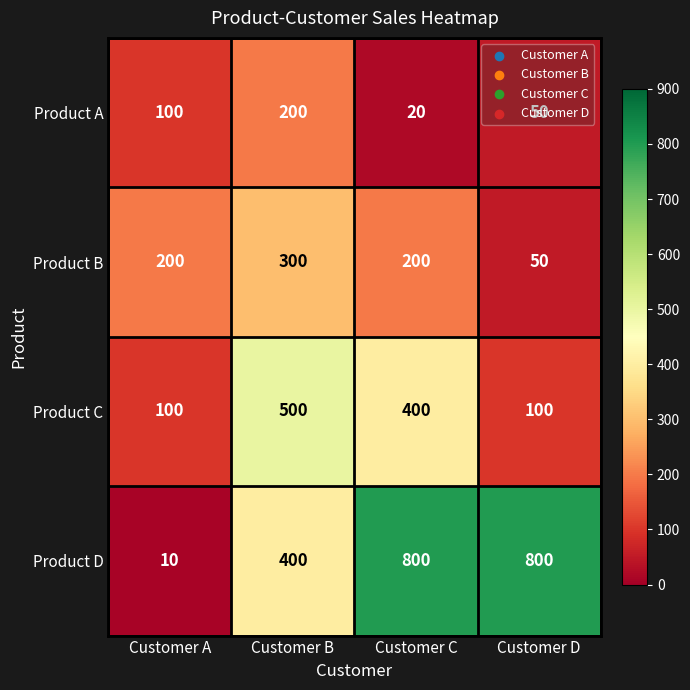

What is the maximum value shown in the chart?

800